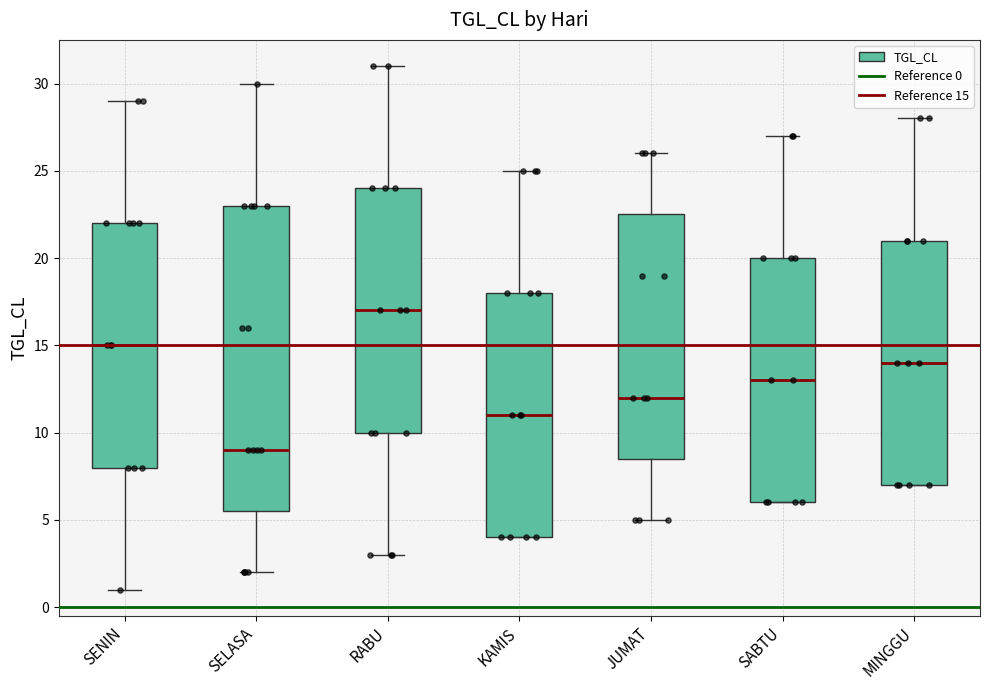

Reading left to right, read every box against the y-axis: the position of its median line, the range the box covers, and the ends of its whiskers. The values are not printed on the chart, so give them approximately, as read against the axis.

SENIN: median 15.0, box 8.0 to 22.0, whiskers 1.0 to 29.0
SELASA: median 9.0, box 5.5 to 23.0, whiskers 2.0 to 30.0
RABU: median 17.0, box 10.0 to 24.0, whiskers 3.0 to 31.0
KAMIS: median 11.0, box 4.0 to 18.0, whiskers 4.0 to 25.0
JUMAT: median 12.0, box 8.5 to 22.5, whiskers 5.0 to 26.0
SABTU: median 13.0, box 6.0 to 20.0, whiskers 6.0 to 27.0
MINGGU: median 14.0, box 7.0 to 21.0, whiskers 7.0 to 28.0